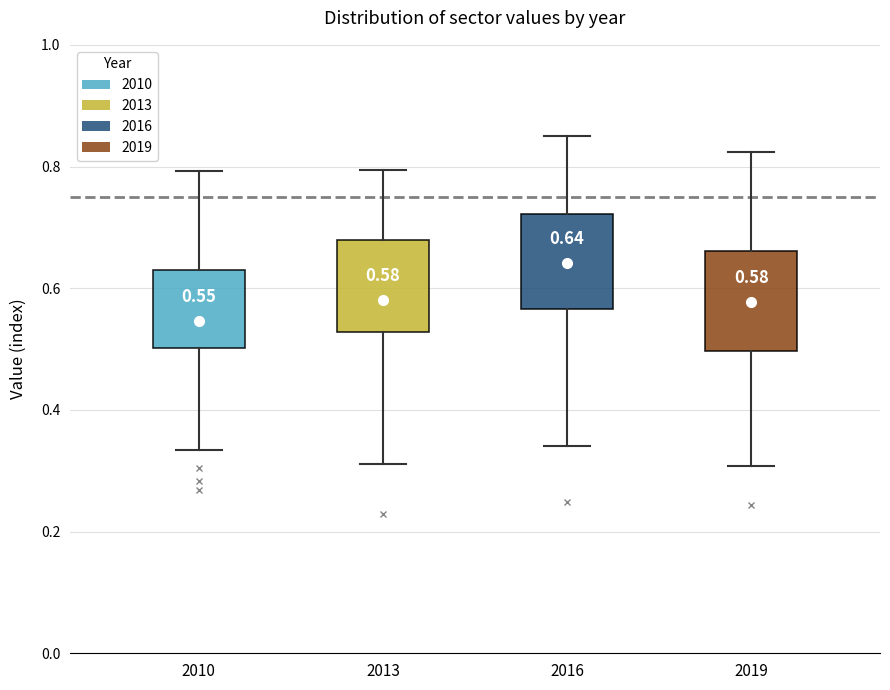

Which box's median line is the lowest?

2010